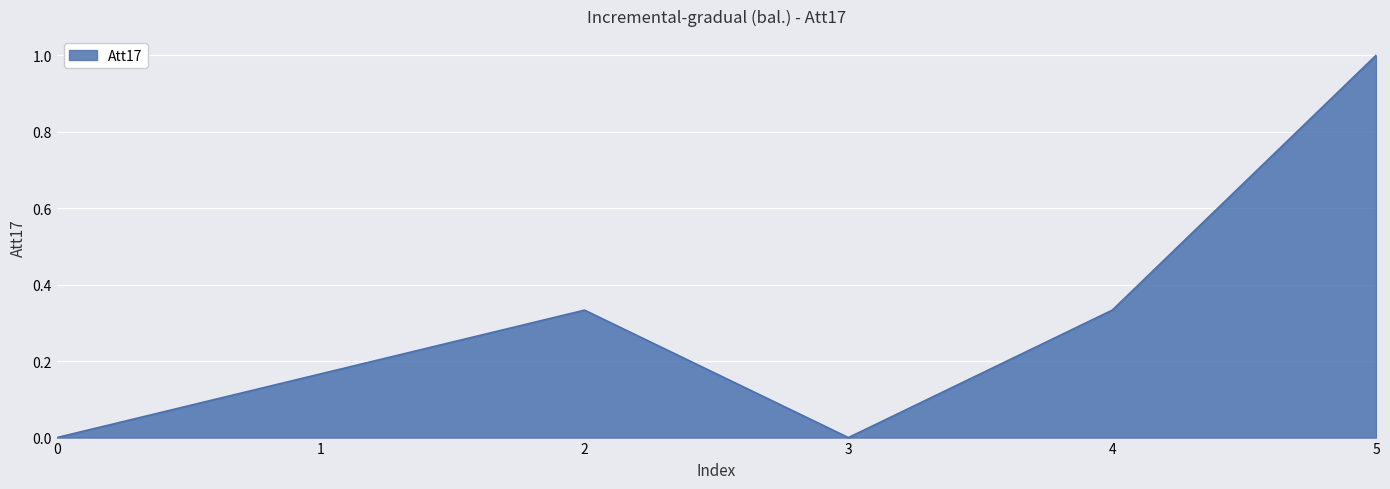

True or false: the data shows 0.1 at 1.

False